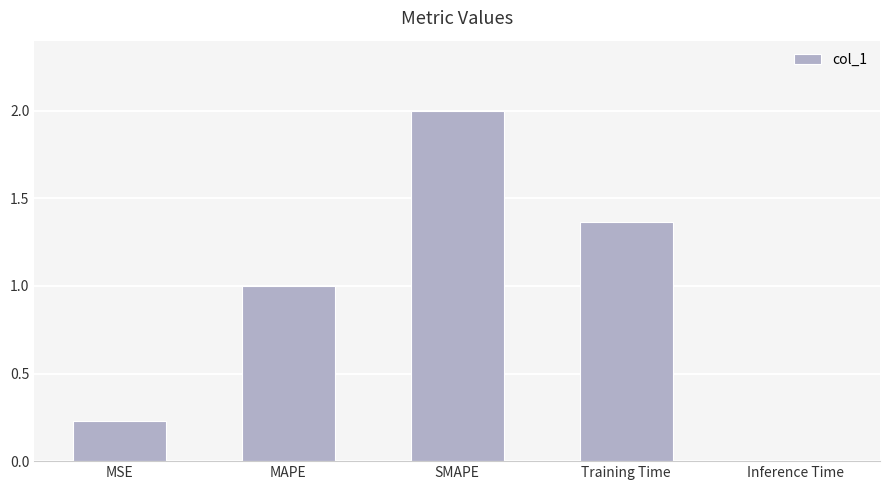

What is the change in value from Training Time to Inference Time?

-1.4